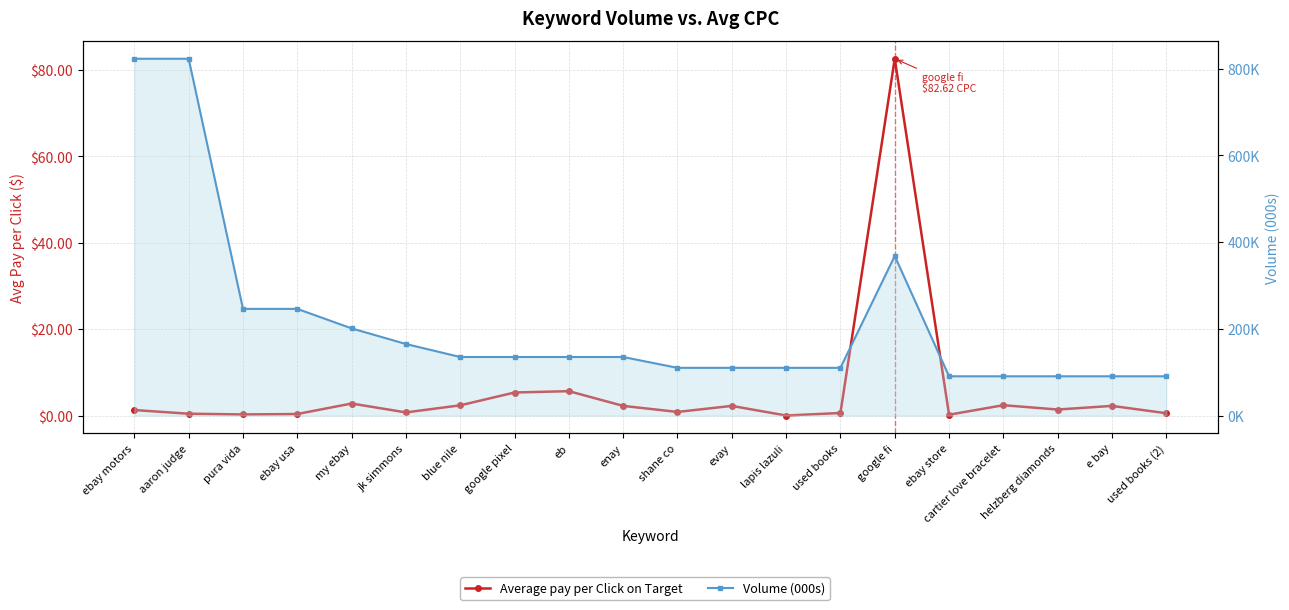

At which category is the sum across all series the highest?

ebay motors